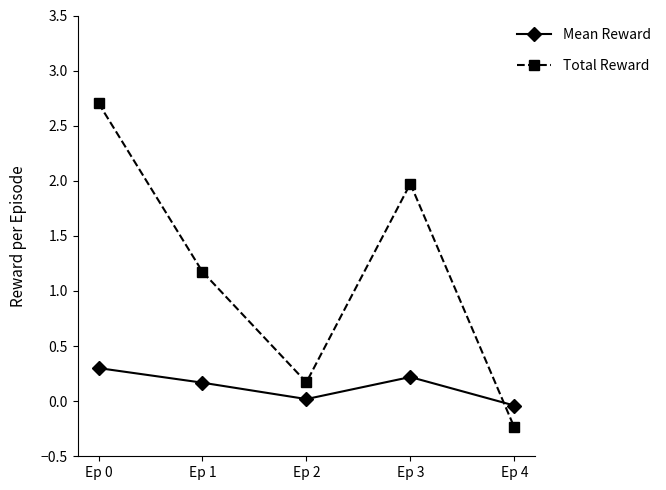

How many lines are shown in the chart?

2